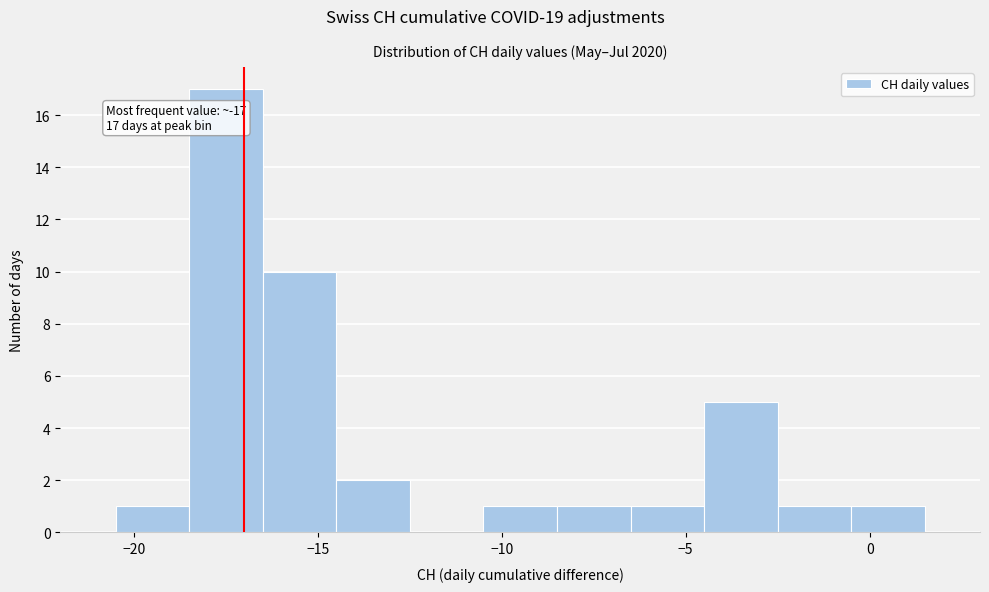

Over which range of the x-axis is the bar tallest?

-18.5 to -16.5